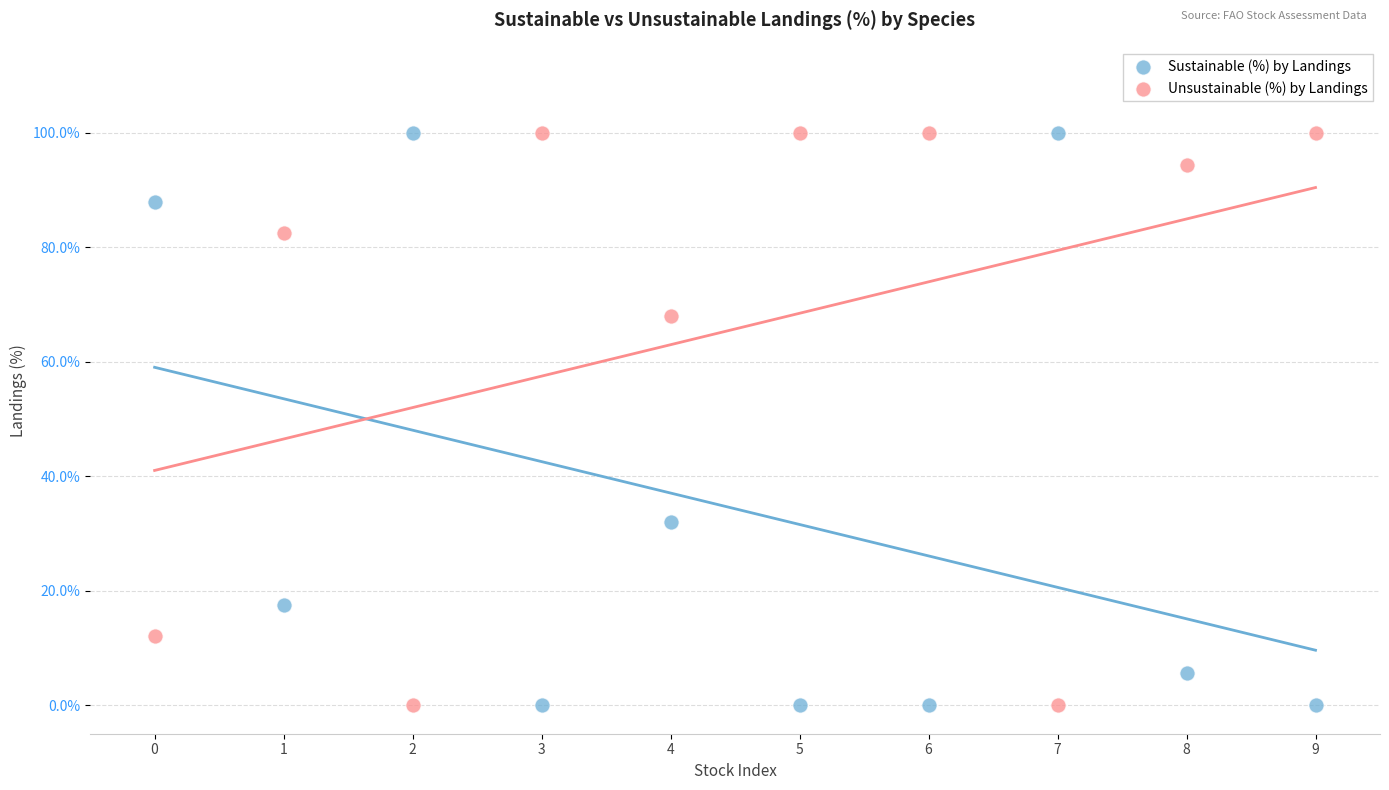

Across all data points, what is the range of Y values (max minus min)?

100.0